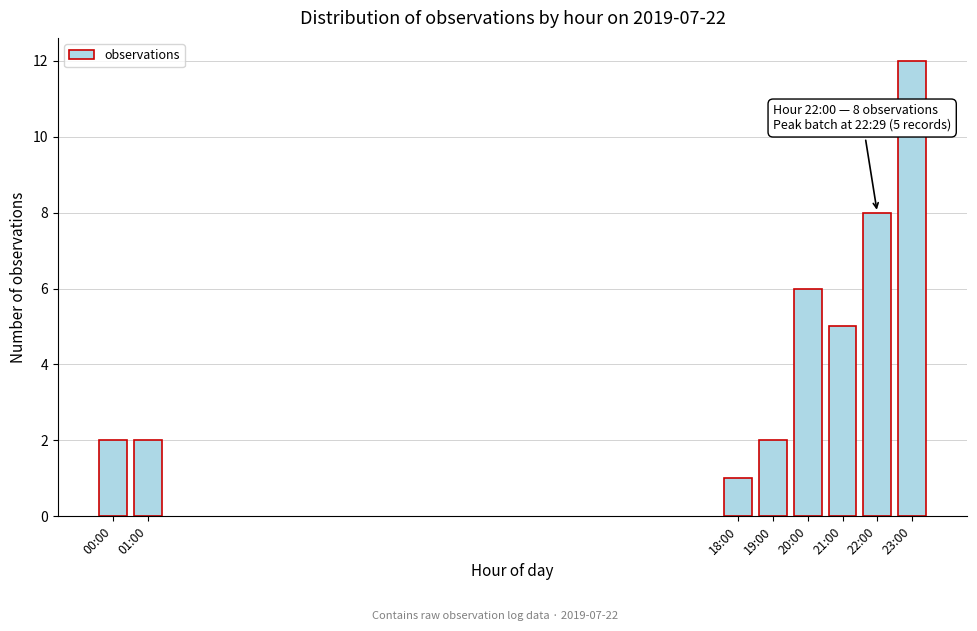

Reading right to left, extract all data points from this chart.

12	8	5	6	2	1	2	2